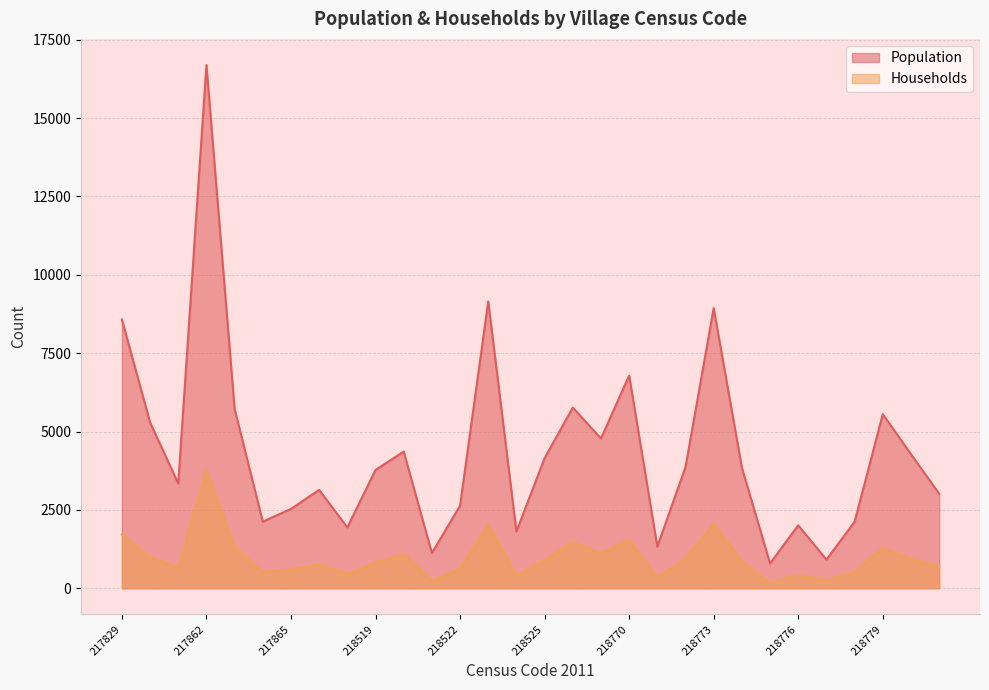

Reading right to left, transcribe all the data shown in this chart.

Population: 3016	4277	5553	2119	912	2008	790	3847	8938	3866	1327	6785	4778	5764	4152	1809	9153	2632	1123	4360	3773	1940	3137	2531	2124	5718	16693	3342	5290	8576
Households: 689	931	1288	514	242	433	161	862	2054	950	347	1536	1113	1470	893	416	2026	618	231	1093	816	449	757	596	521	1333	3763	664	997	1711